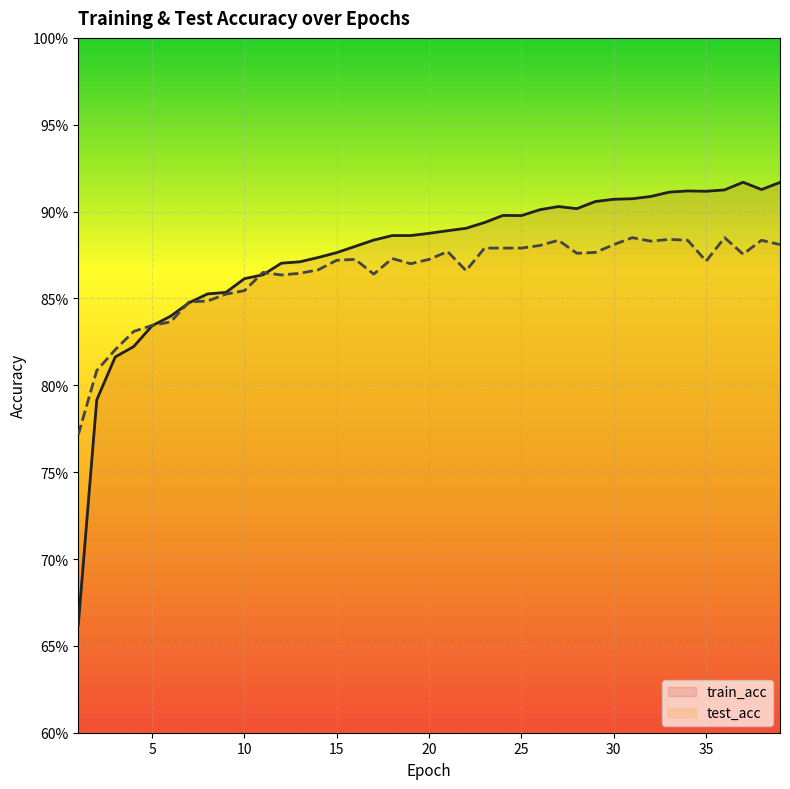

What is the value of the test_acc point at the 5th from the left?

0.8